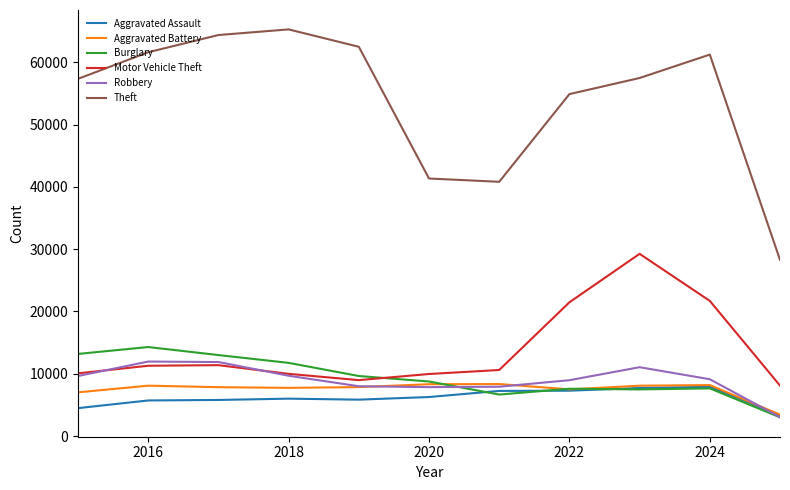

Which series has the widest spread of values?

Theft